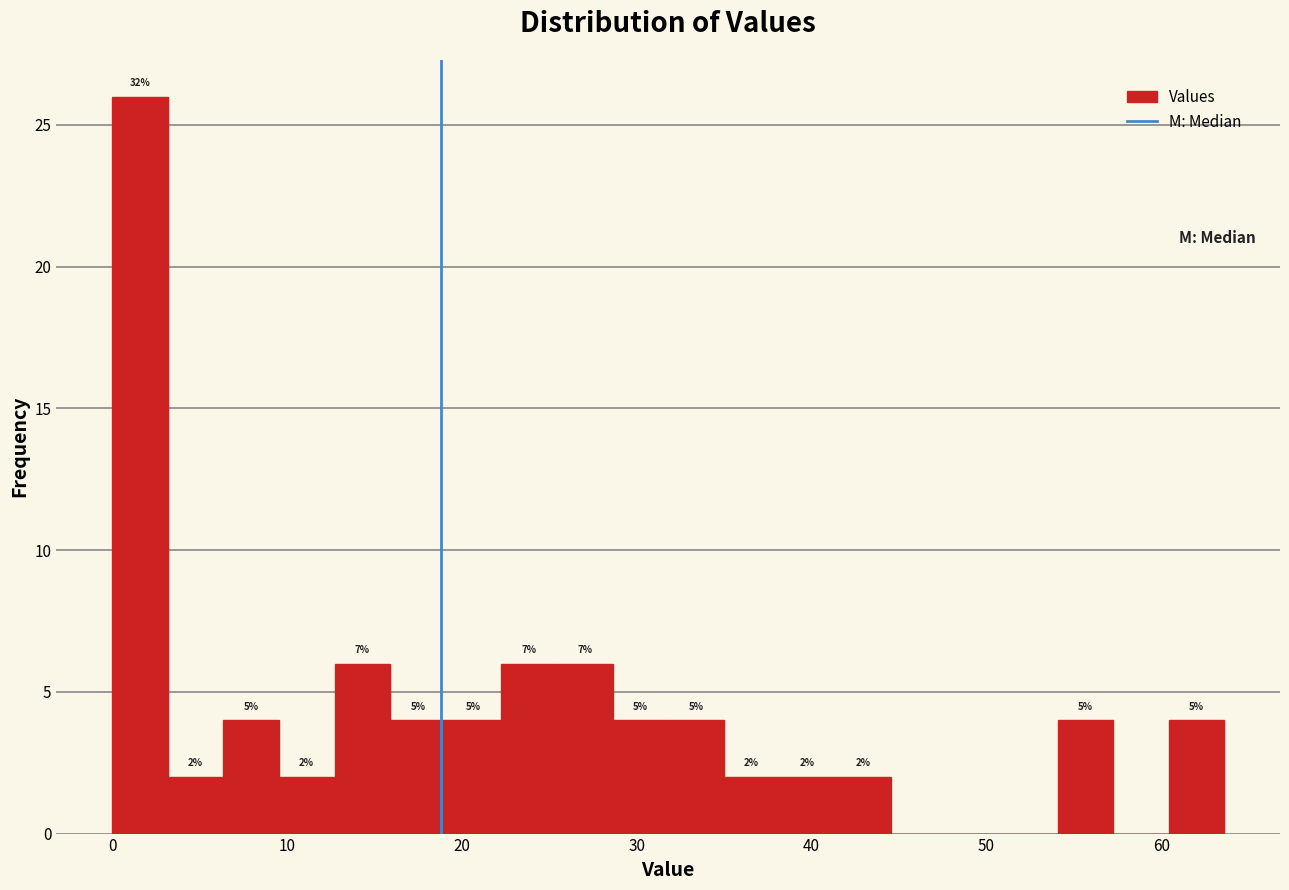

Around what value on the x-axis is the tallest bar? Give the approximate position of its centre, as read against the axis.

2